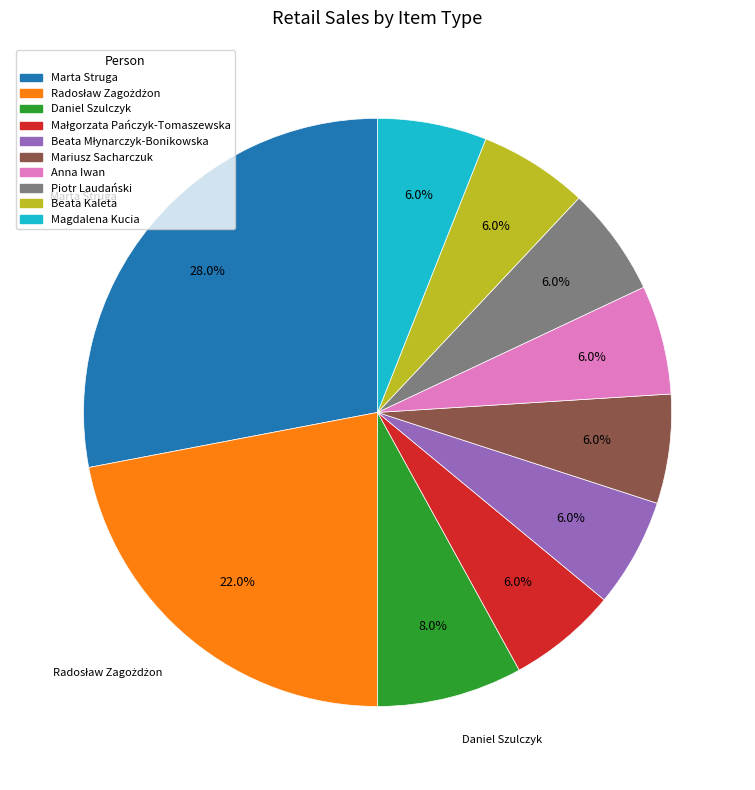

Is it true that Anna Iwan is 1% of the pie?

False